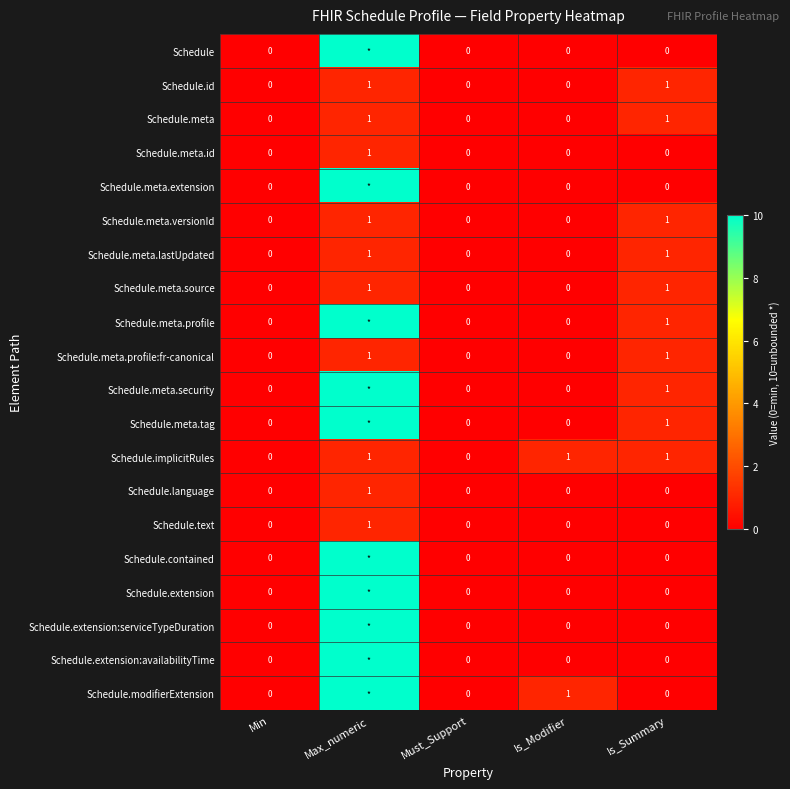

What is the approximate value of Schedule.meta.source at Max_numeric?

1